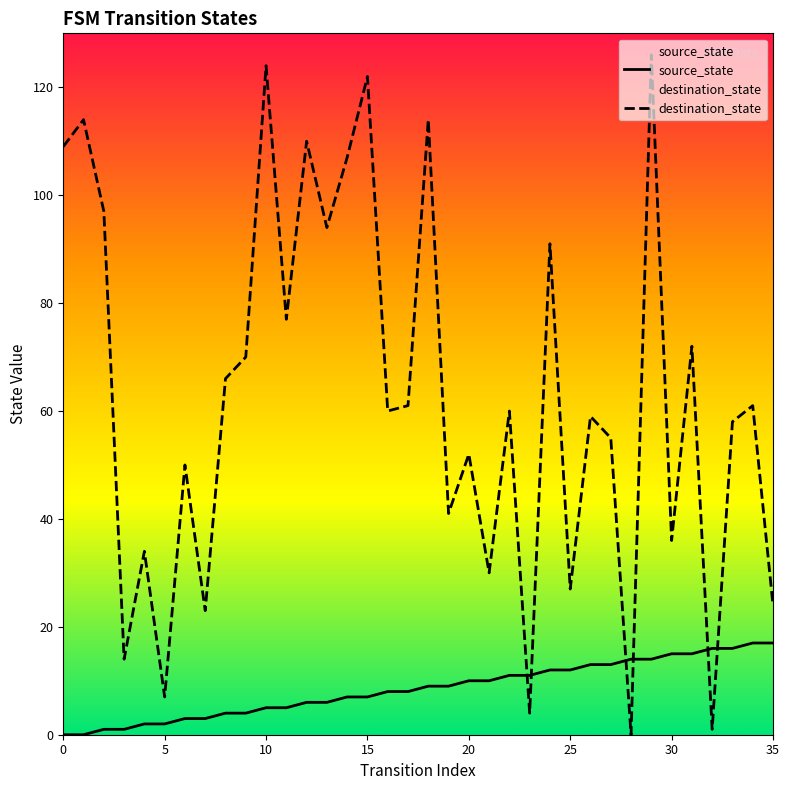

At which category does destination_state reach its first local valley?

3